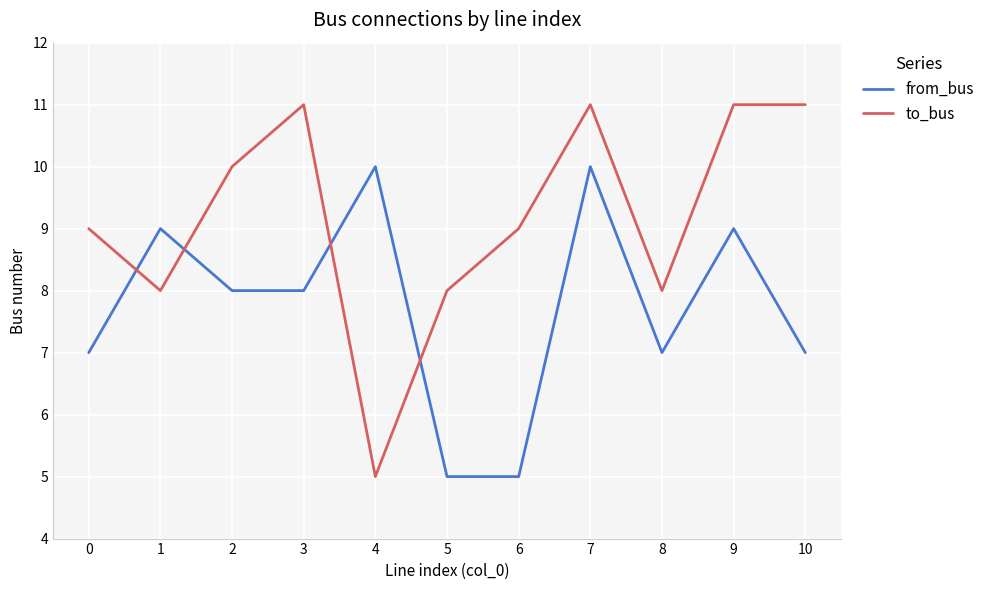

Read the from_bus value at 1.

9